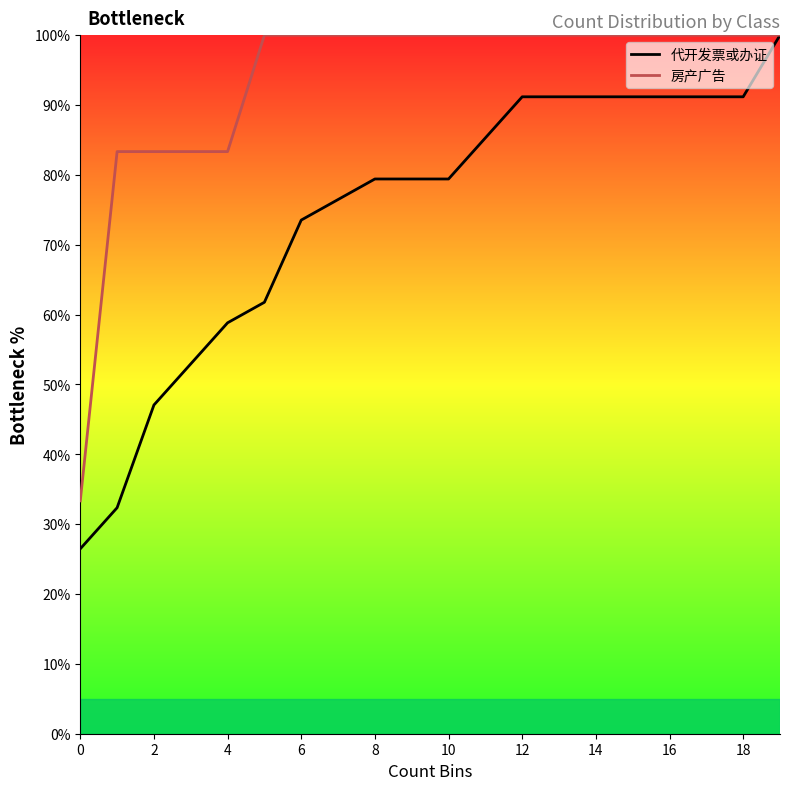

At how many categories does at least one series exceed 78?

19